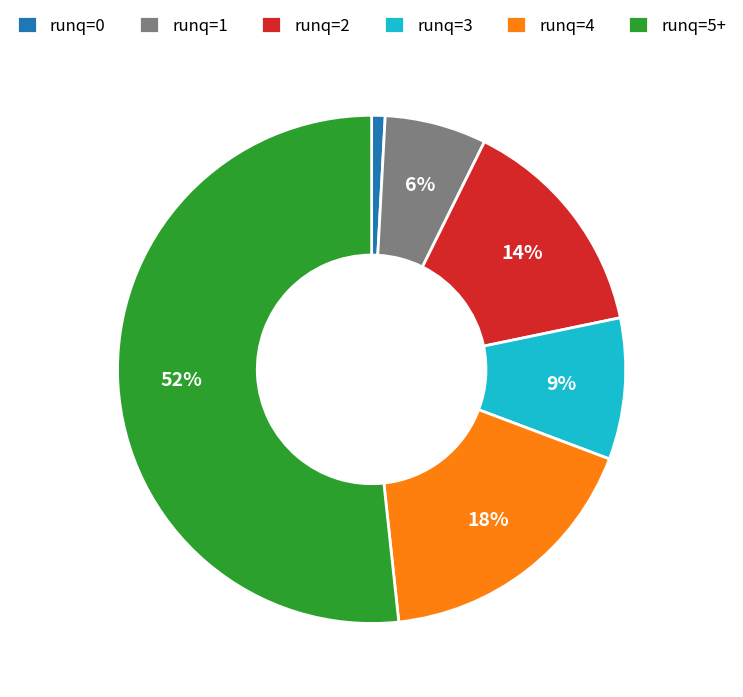

Approximately how many times larger is the value at runq=4 compared to runq=5+?

0.3